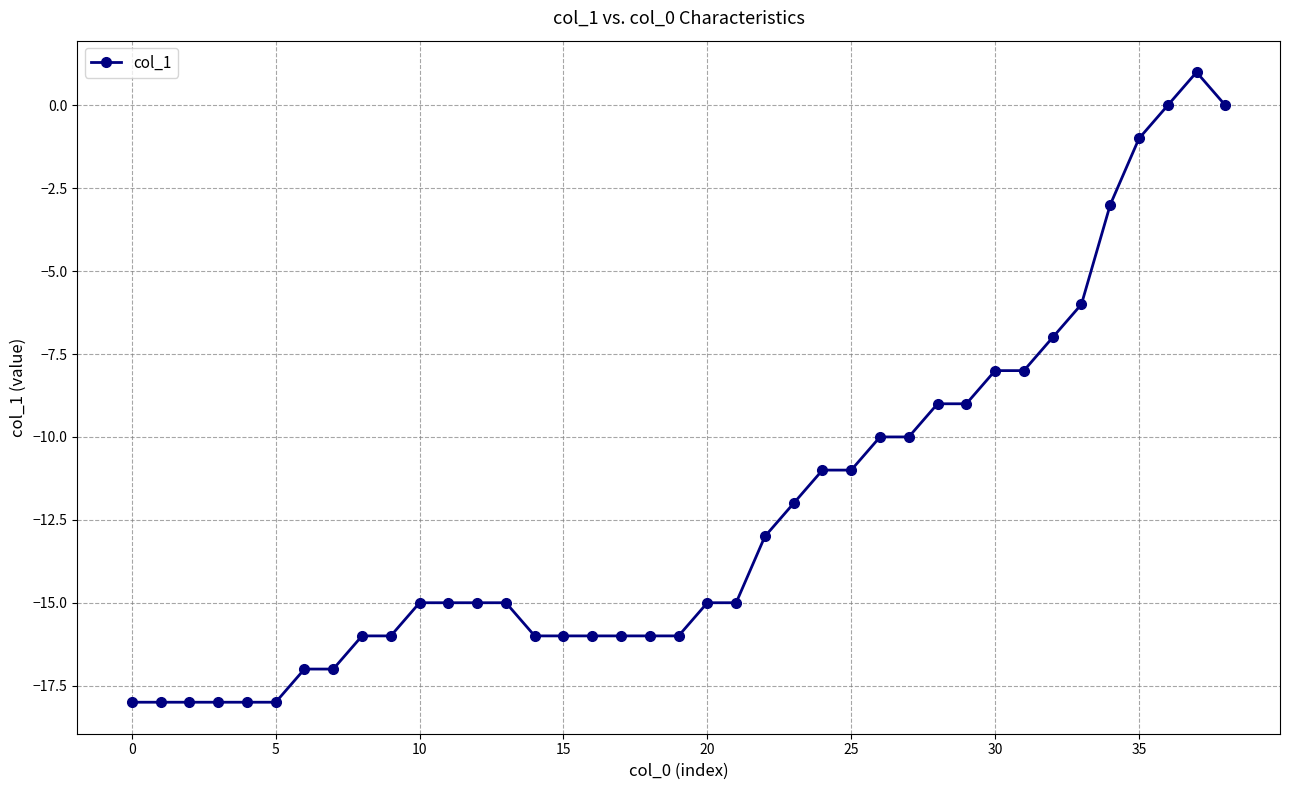

What is the value of the 31st point from the left?

-8